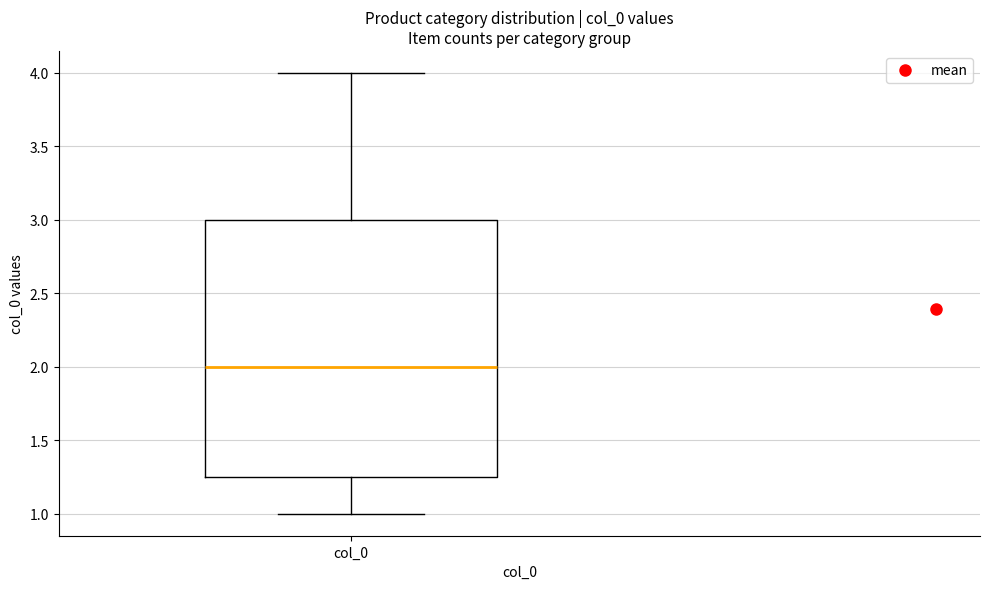

Where is the lower edge of the box for col_0 on the y-axis? The values are not printed on the chart, so give them approximately, as read against the axis.

1.25